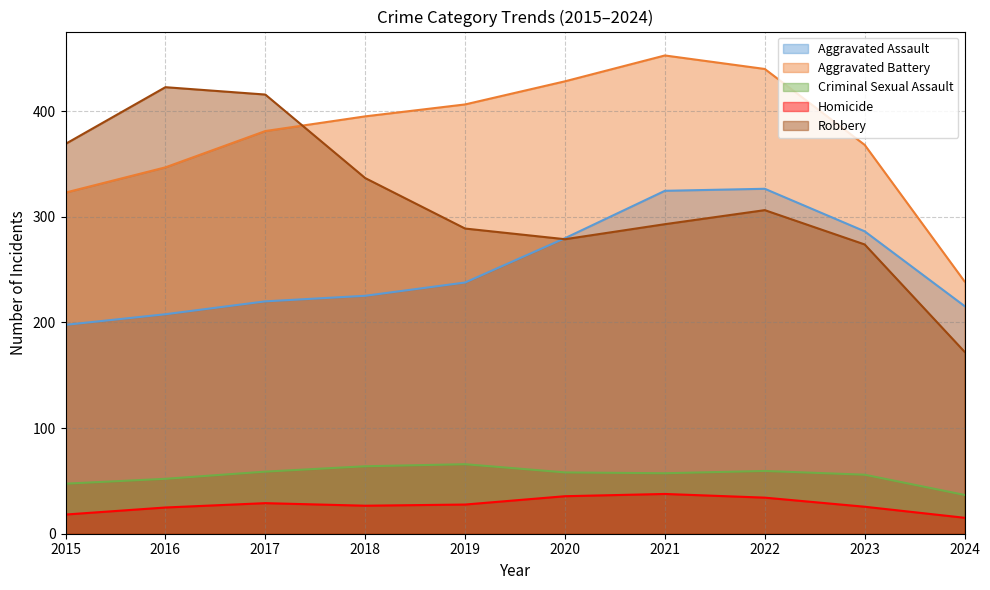

The Aggravated Battery series shows 346.8 at 2016. True or false?

True